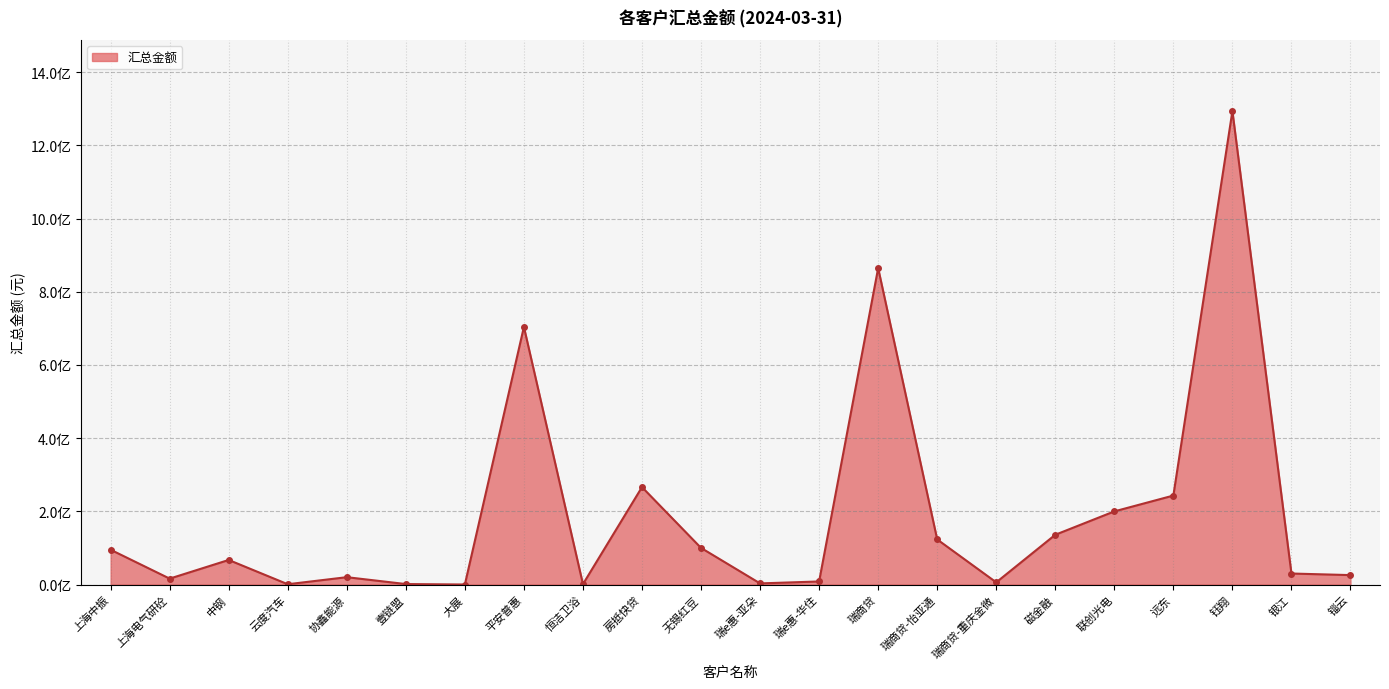

Does the chart have visible grid lines?

Yes